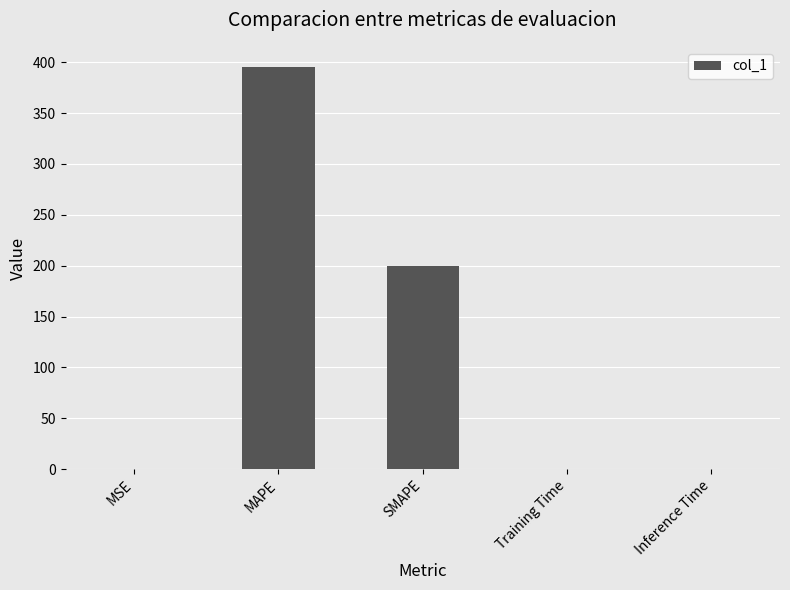

Which has a higher value, SMAPE or Inference Time?

SMAPE